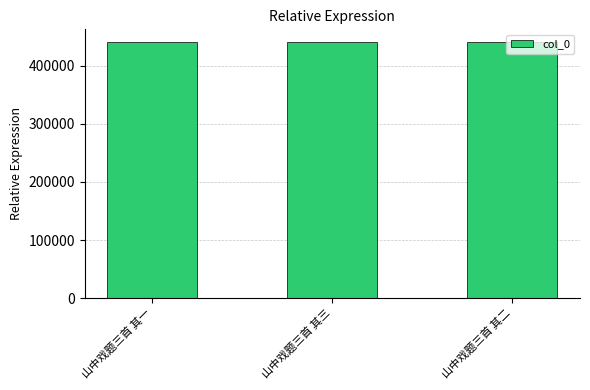

What is the sum of the values at 山中戏题三首 其三 and 山中戏题三首 其二?

881447